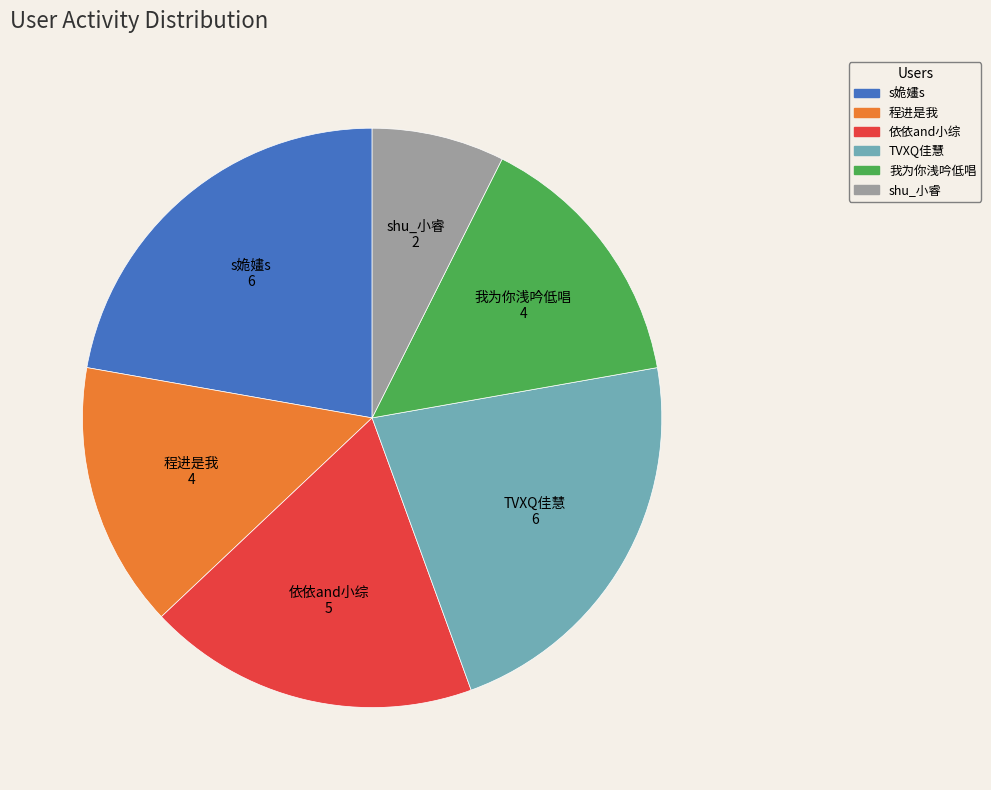

How many segments does this pie chart have?

6